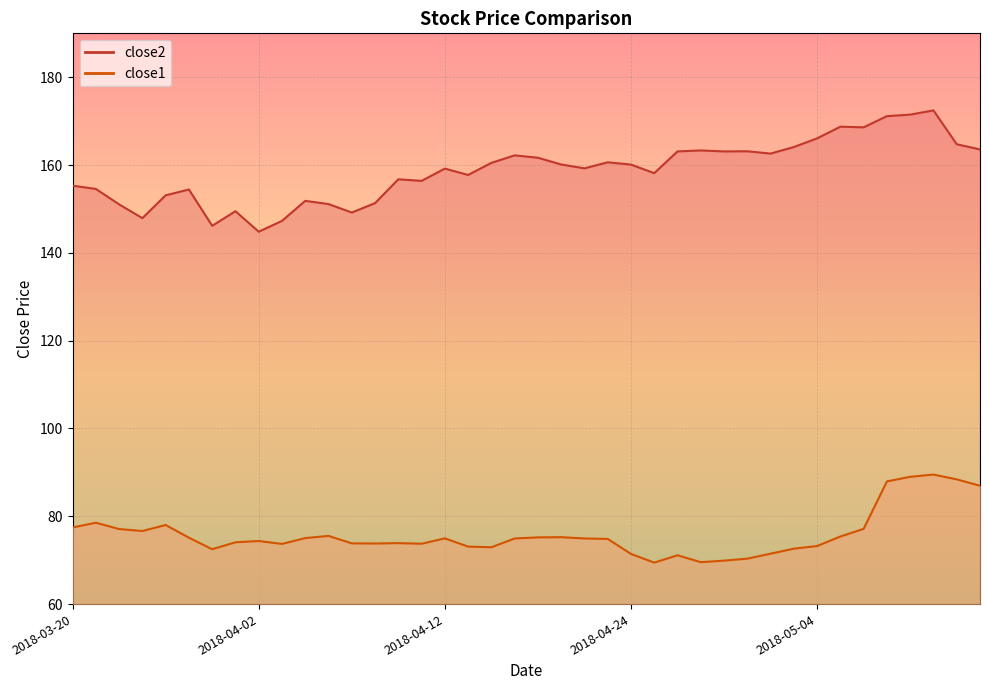

At which category does close2 reach its first local peak?

2018-03-27